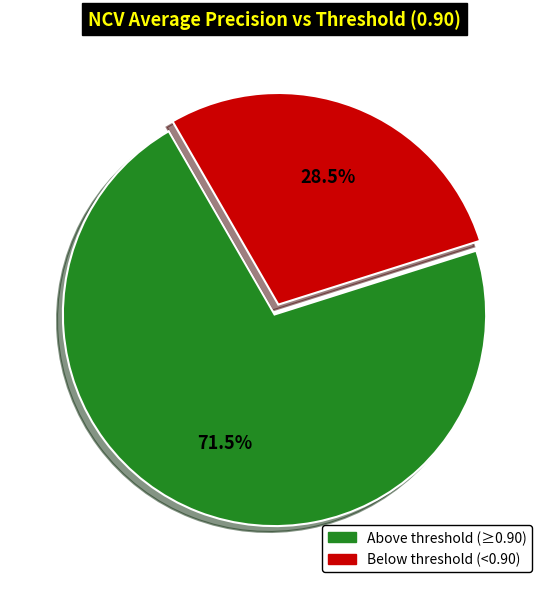

Is there any slice that represents more than half of the pie?

Yes